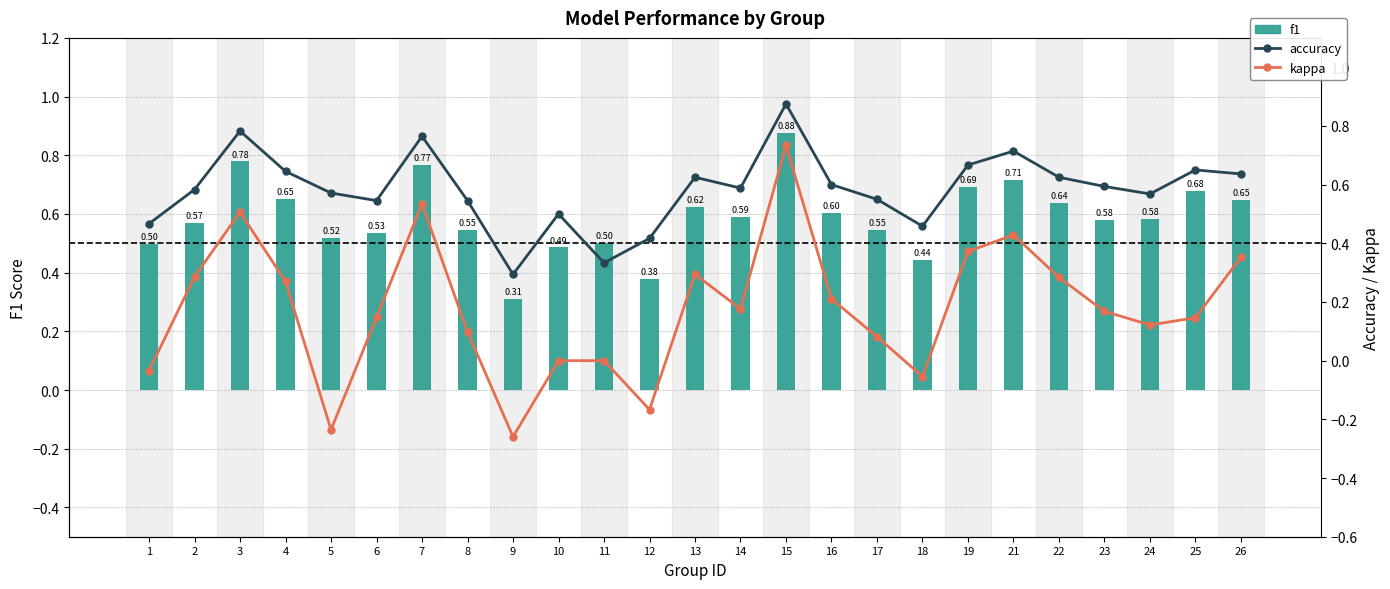

The f1 series shows 0.8 at 1. True or false?

False